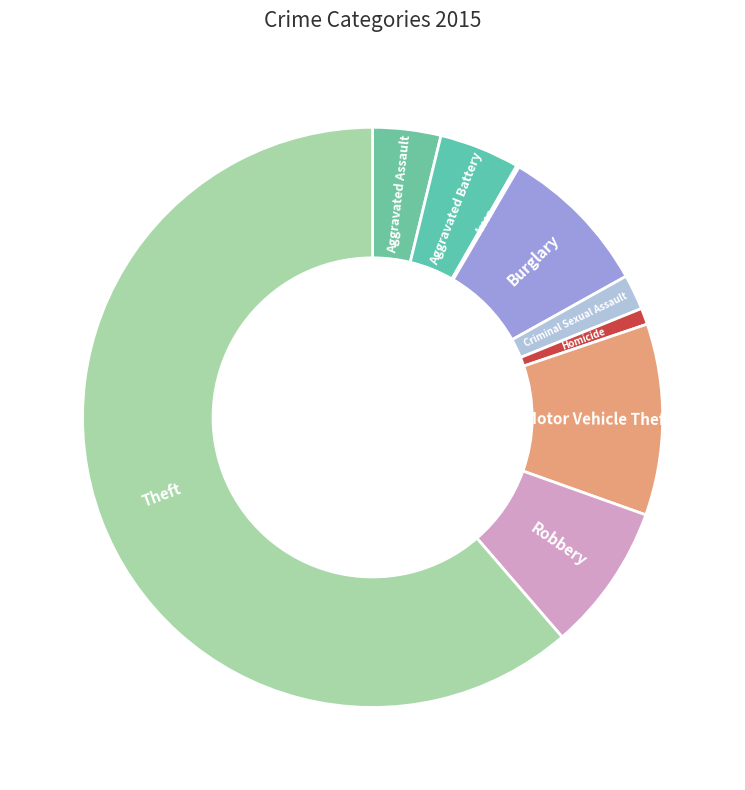

Which category has the biggest portion of the pie?

Theft